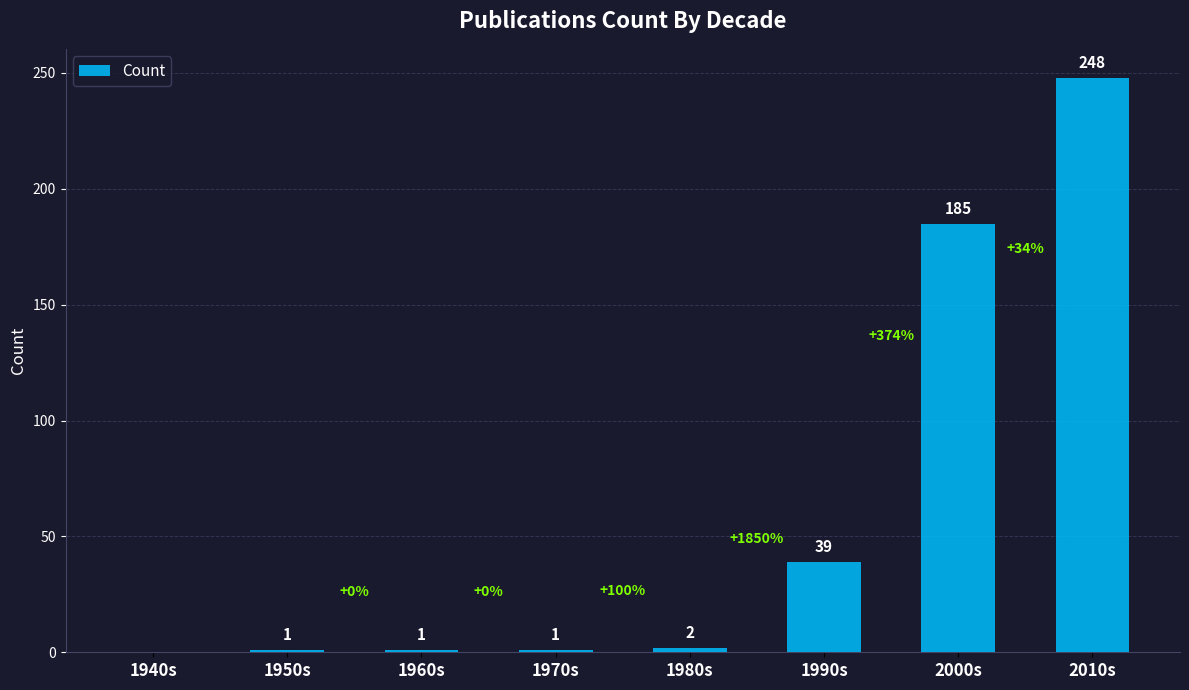

What is the difference between the values at 1980s and 1990s?

37